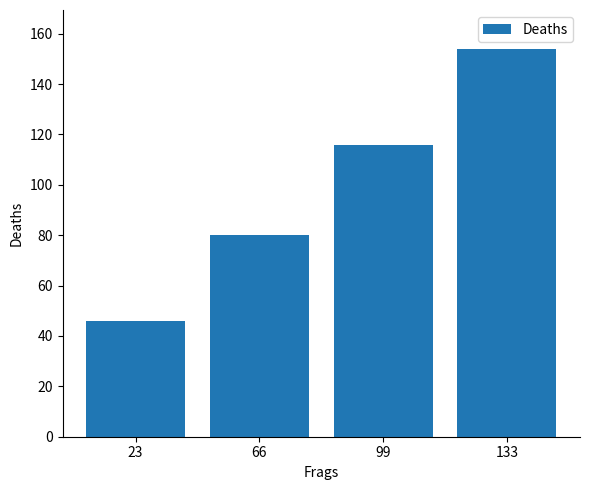

Which category has the lowest value across all series?

23